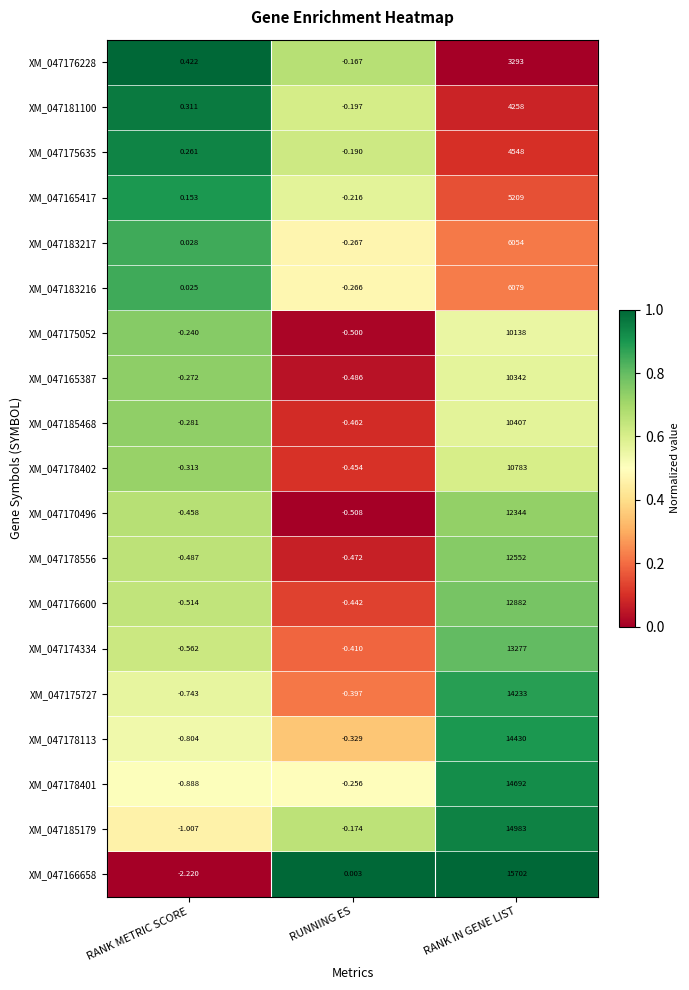

Which series has the largest total across all categories?

XM_047166658